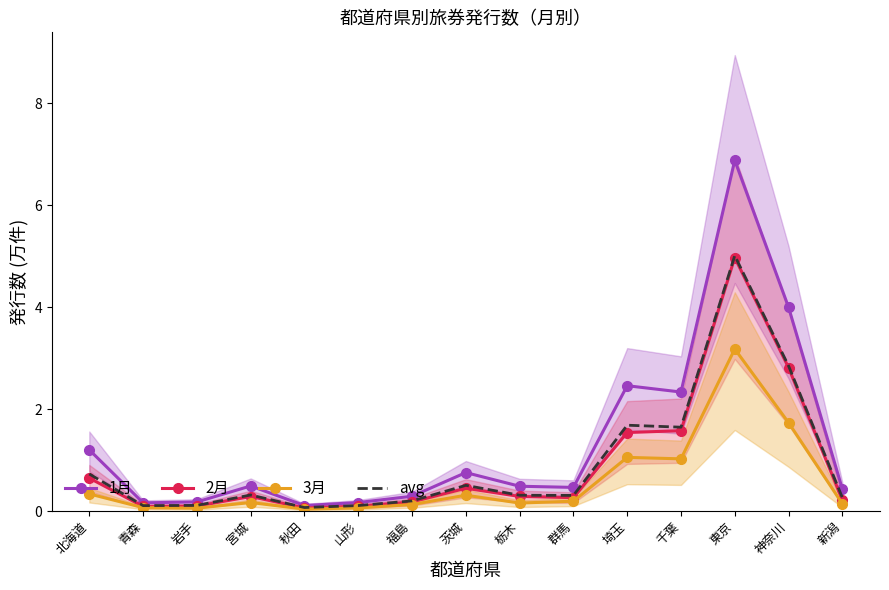

Between 岩手 and 新潟, which series saw the biggest shift?

1月